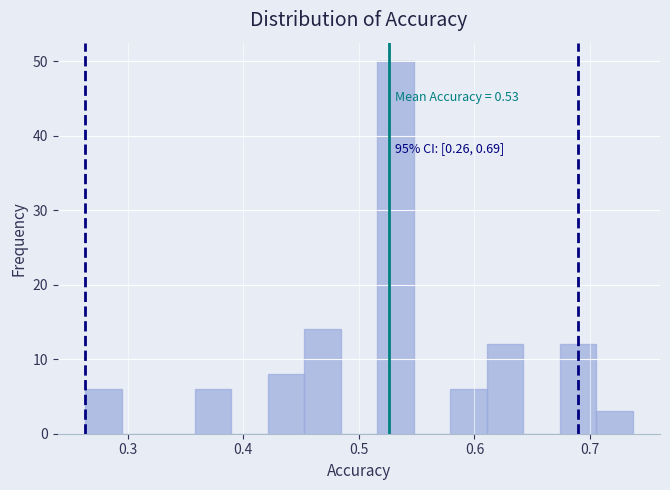

Around what value on the x-axis is the tallest bar? Give the approximate position of its centre, as read against the axis.

0.53